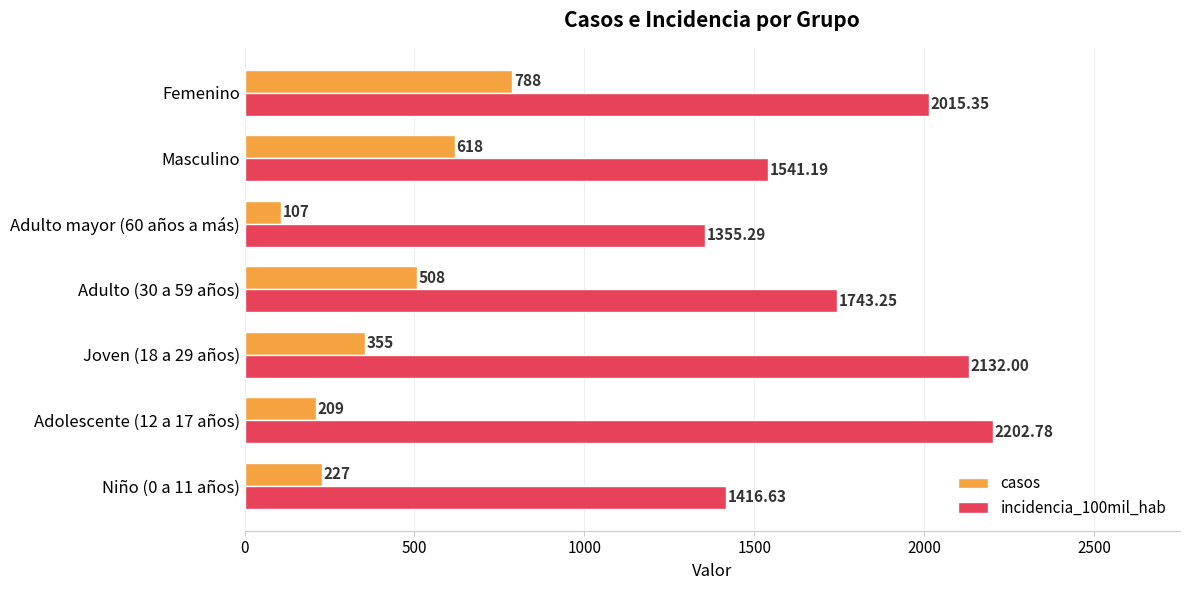

What is the average value of the incidencia_100mil_hab series?

1772.4